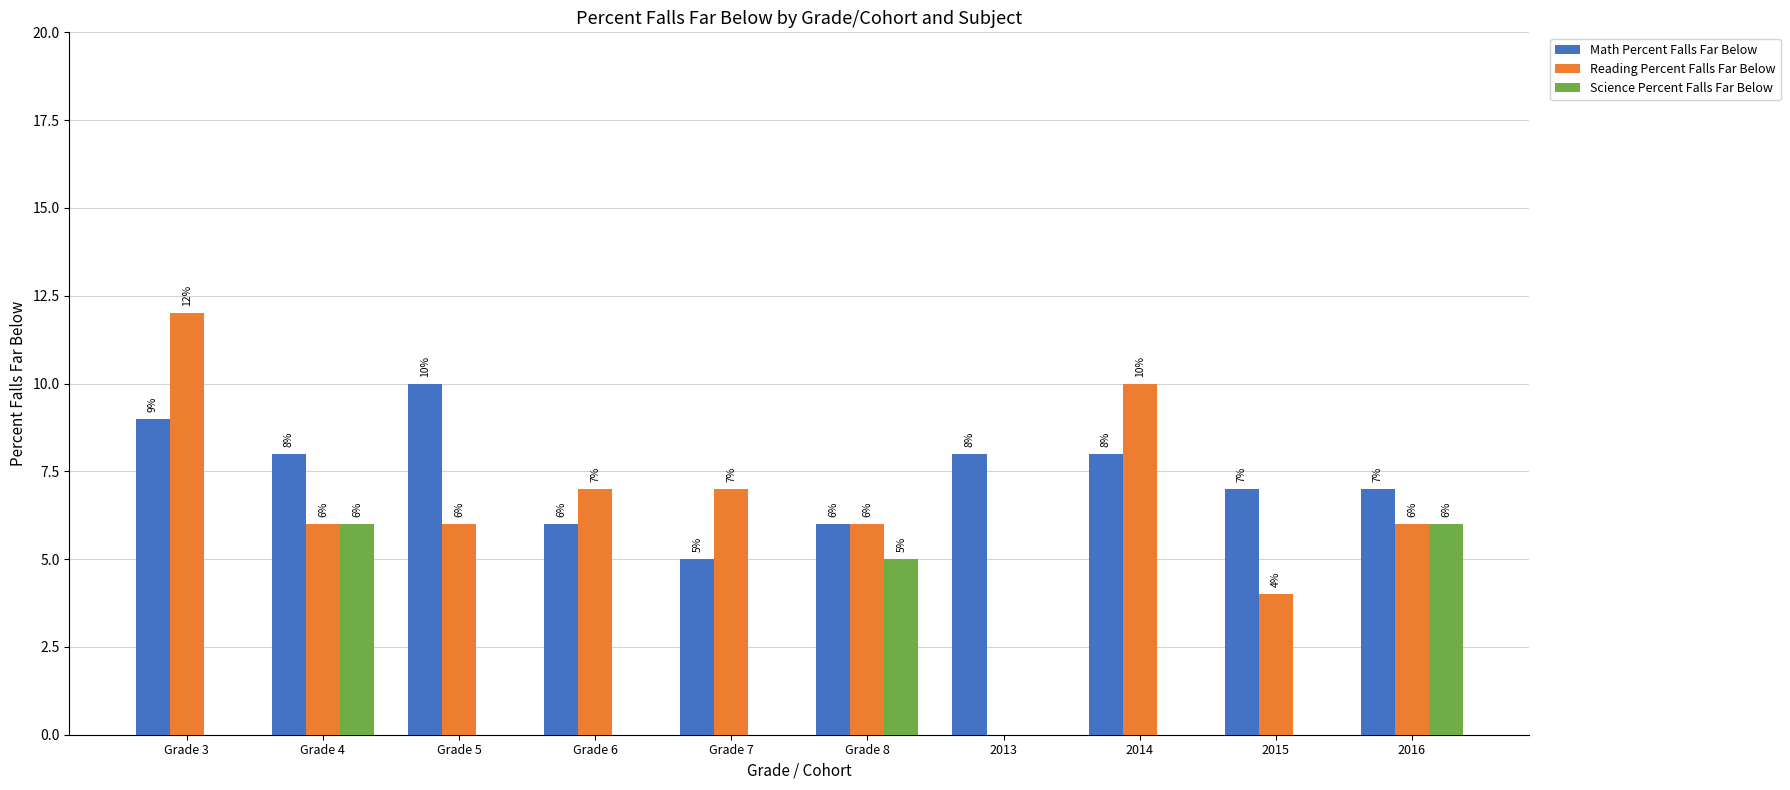

Reading left to right, list all the values displayed in this chart.

Math Percent Falls Far Below: 9	8	10	6	5	6	8	8	7	7
Reading Percent Falls Far Below: 12	6	6	7	7	6	0	10	4	6
Science Percent Falls Far Below: 0	6	0	0	0	5	0	0	0	6